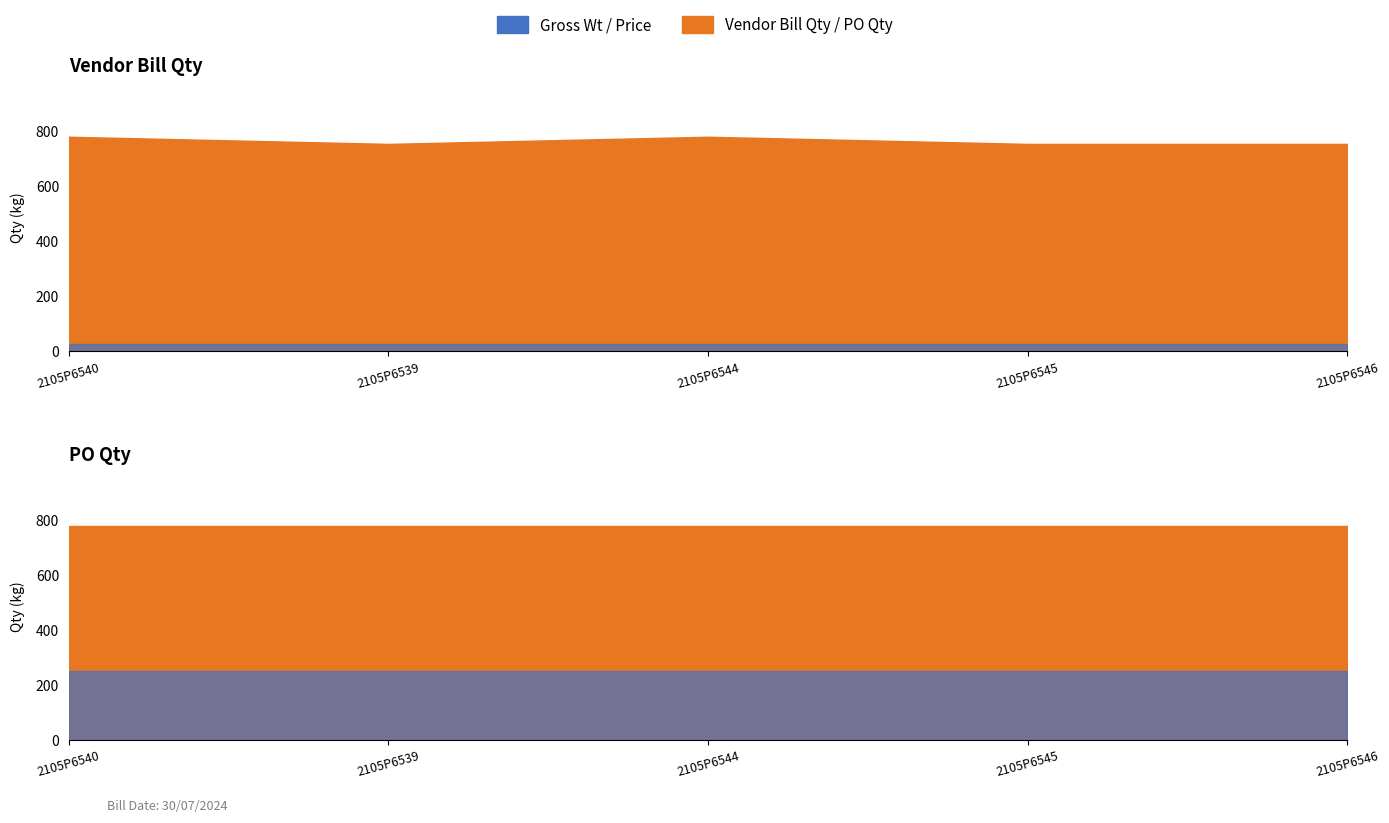

What is the label of the 1st point from the right?

2105P6546